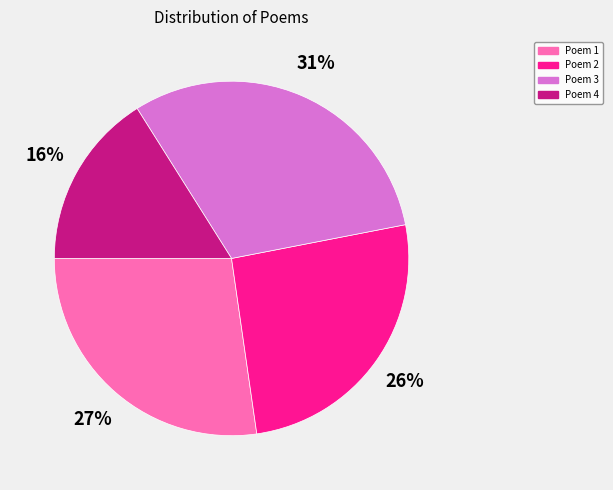

Is there any slice that represents more than half of the pie?

No